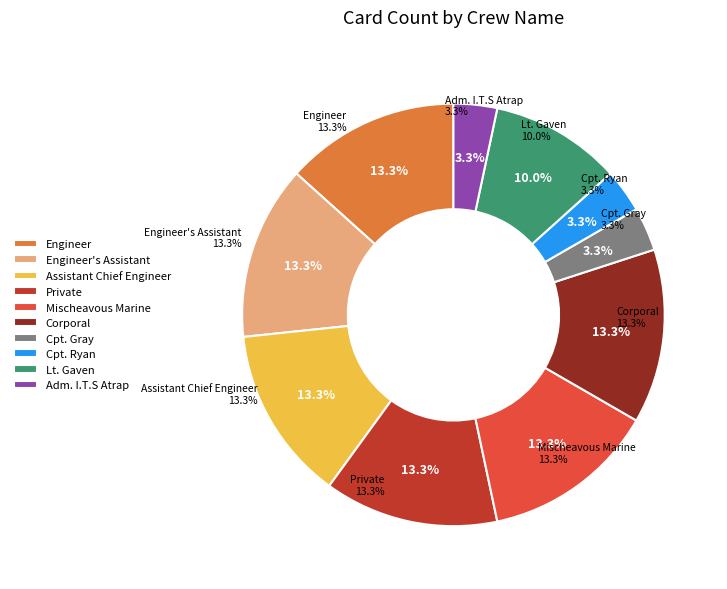

What is the ratio of the value at Private to the value at Cpt. Gray?

4.0